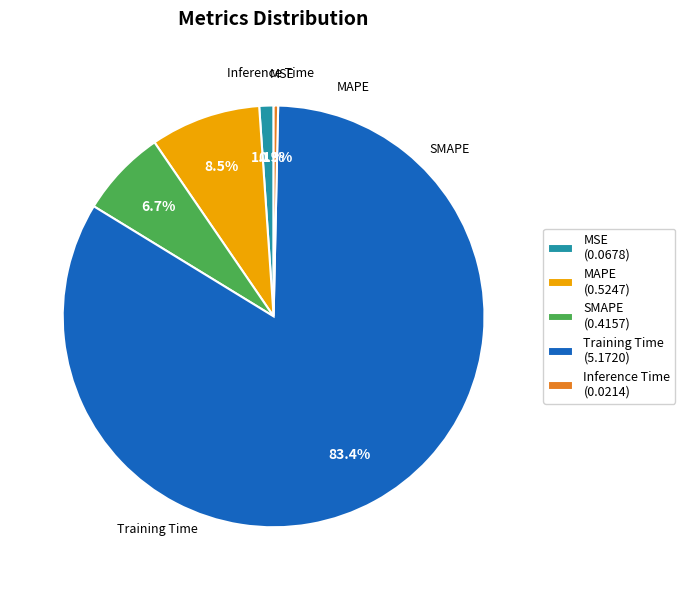

Rank the categories by value from highest to lowest.

Training Time, MAPE, SMAPE, MSE, Inference Time